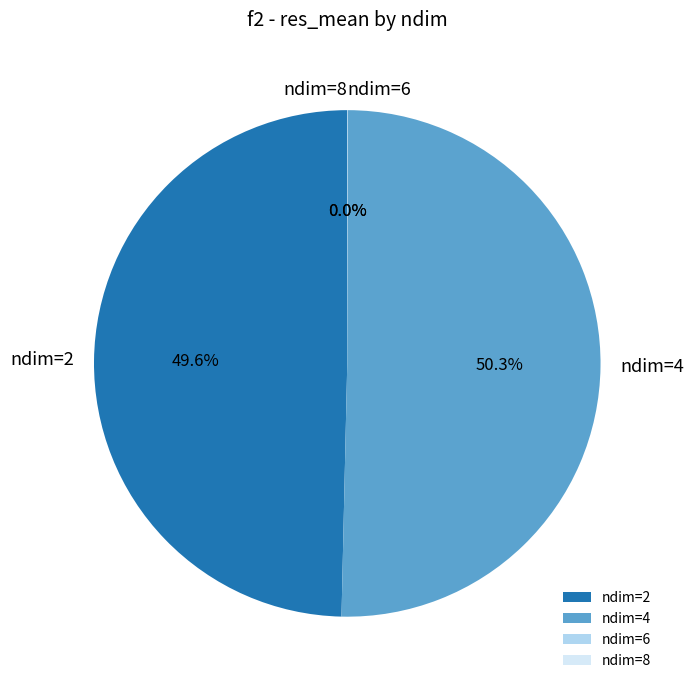

Count the number of slices in the pie.

4